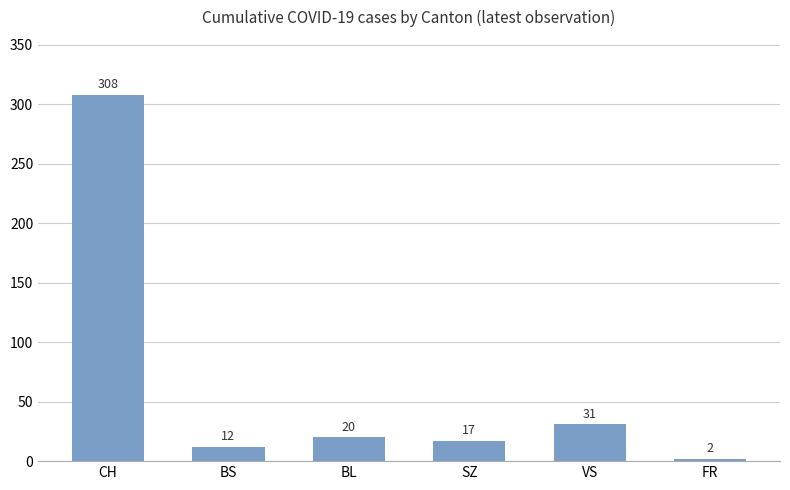

Where does the data first go above 20?

CH